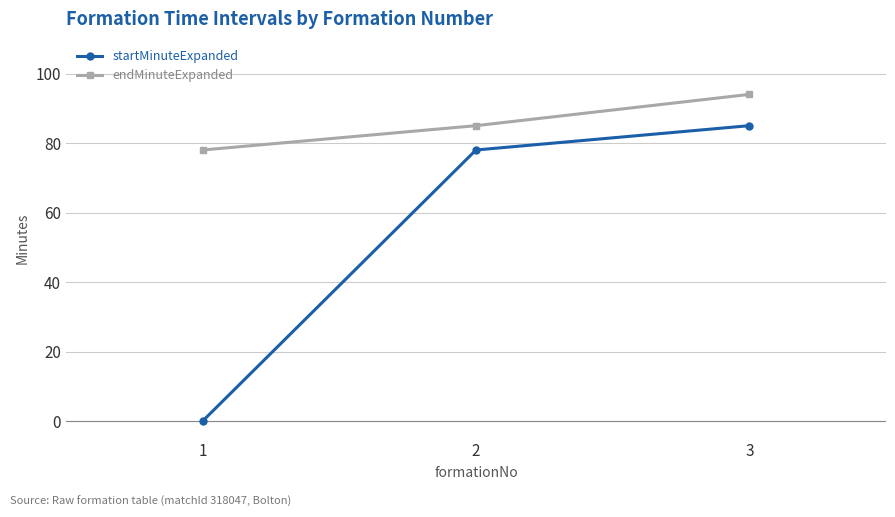

Is it true that startMinuteExpanded equals -41 at 1?

False